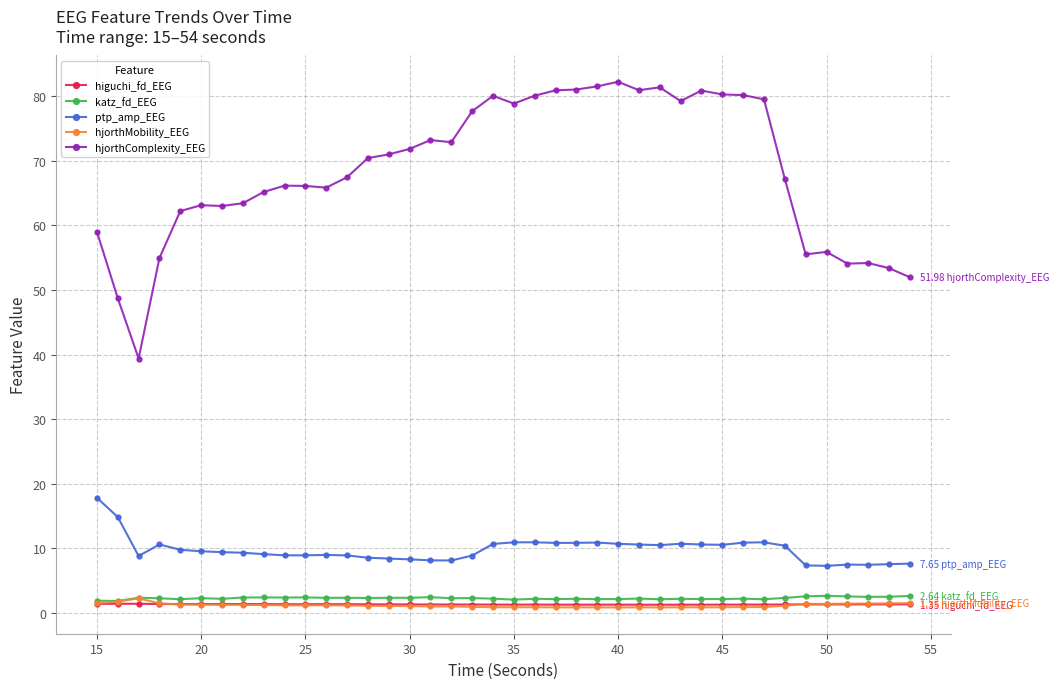

Which series has the widest spread of values?

hjorthComplexity_EEG